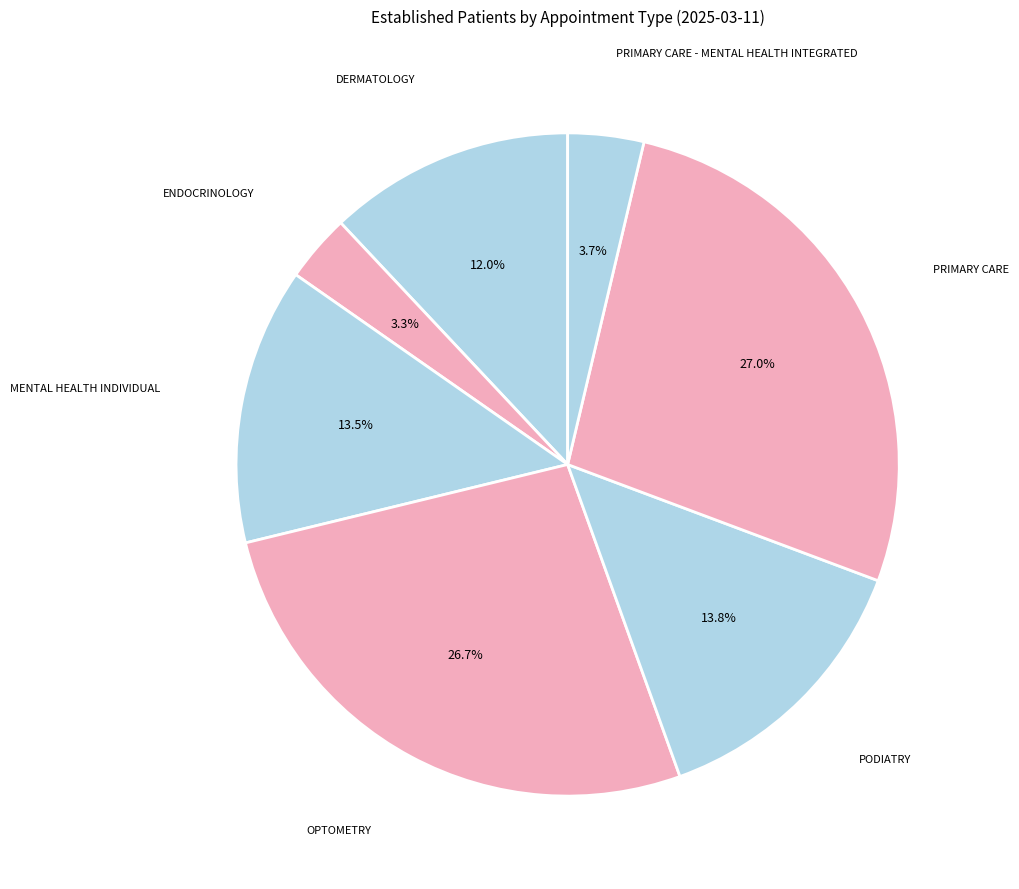

How many slices are in this pie chart?

7